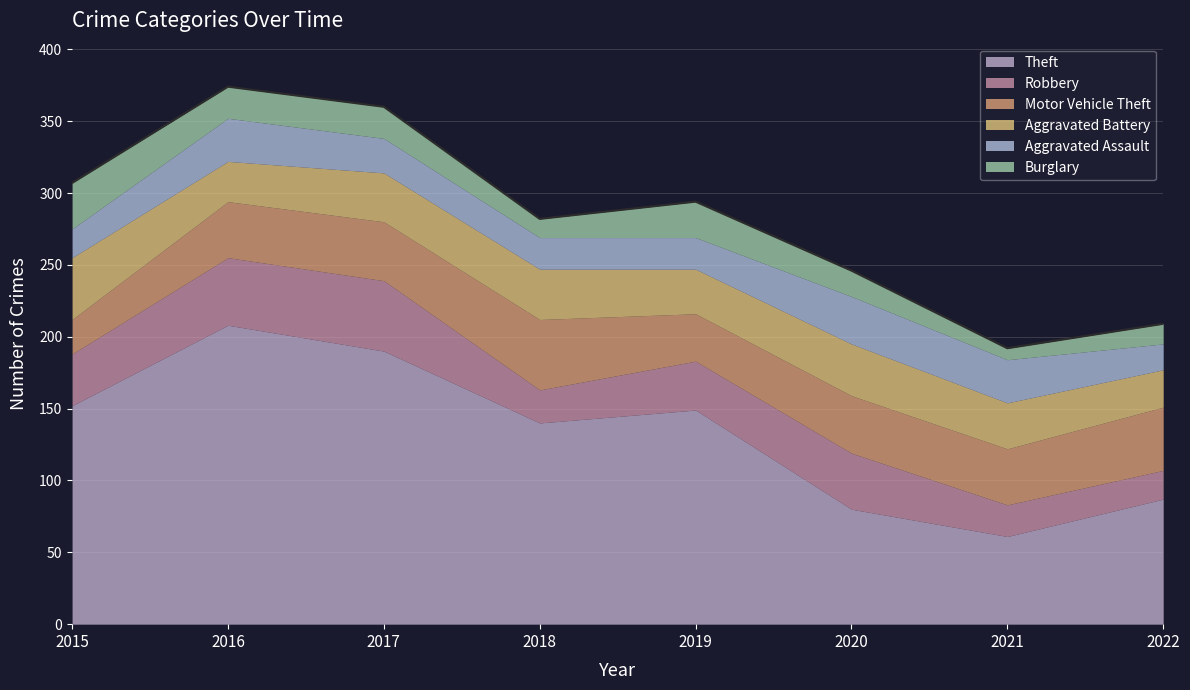

List the series in order of their peak value, highest first.

Theft, Robbery, Motor Vehicle Theft, Aggravated Battery, Aggravated Assault, Burglary